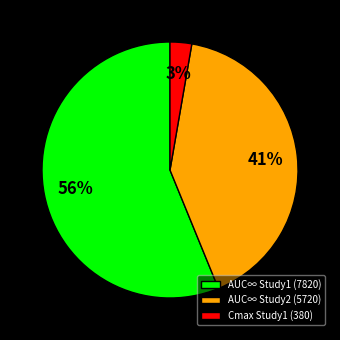

Between Cmax Study1 (380) and AUC∞ Study1 (7820), which is larger?

AUC∞ Study1 (7820)